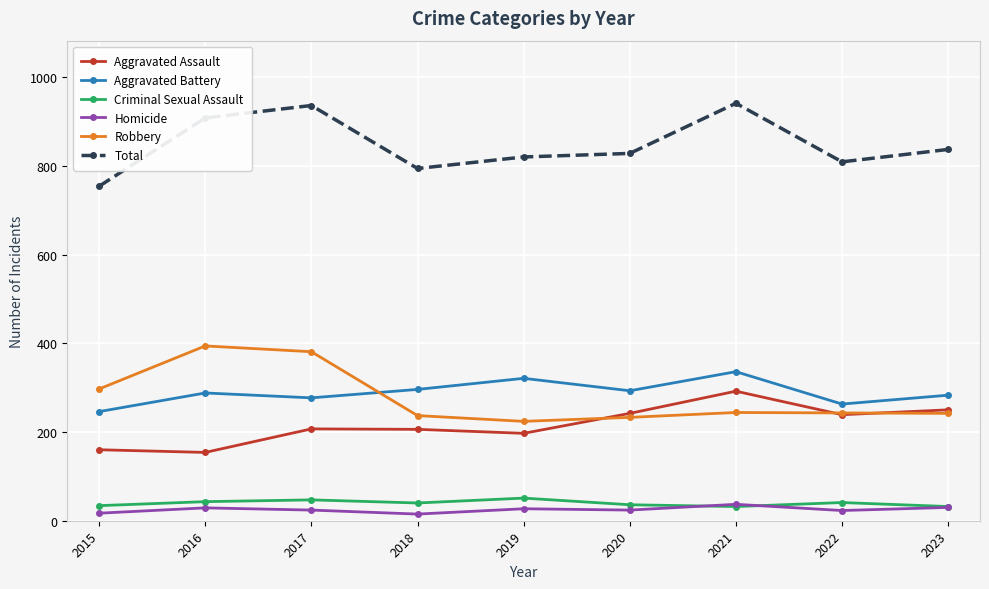

What is the difference between the maximum and second lowest values in the Total series?

147